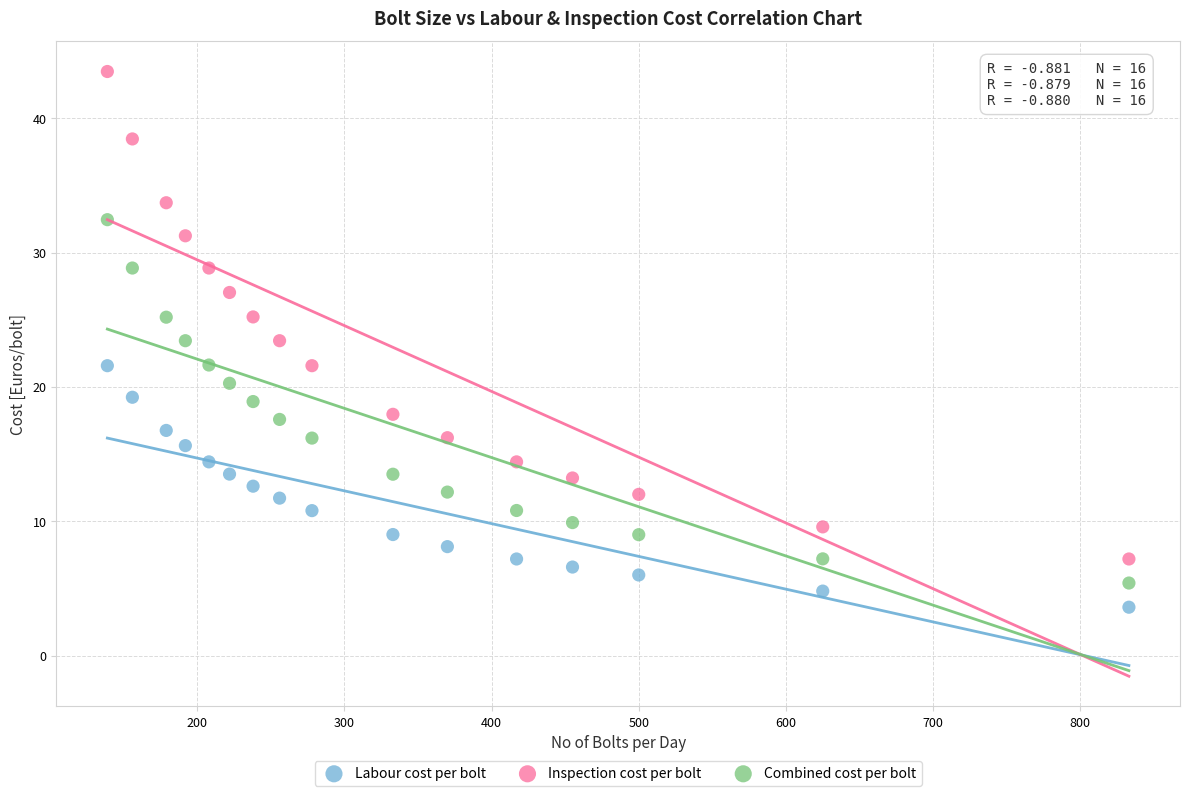

Which series has the widest spread of Y values?

Inspection cost per bolt